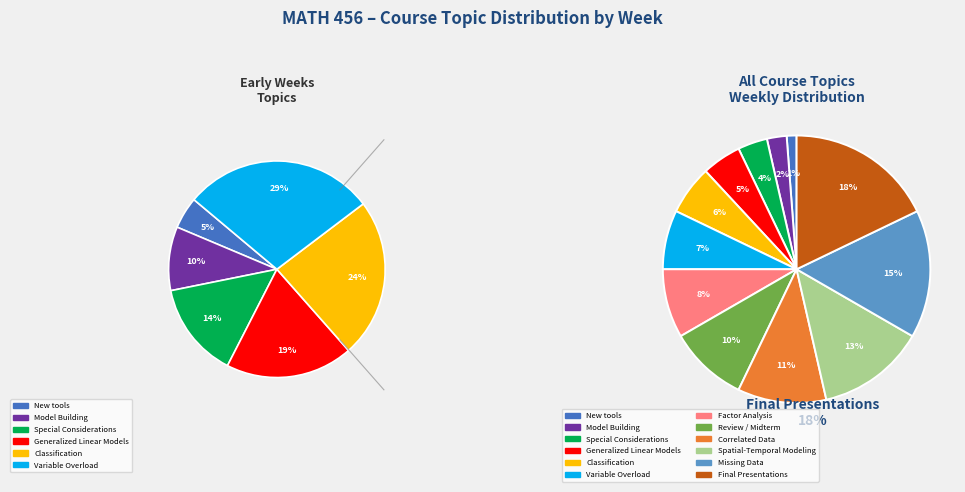

What percentage is NOT represented by Final Presentations?

82.1%